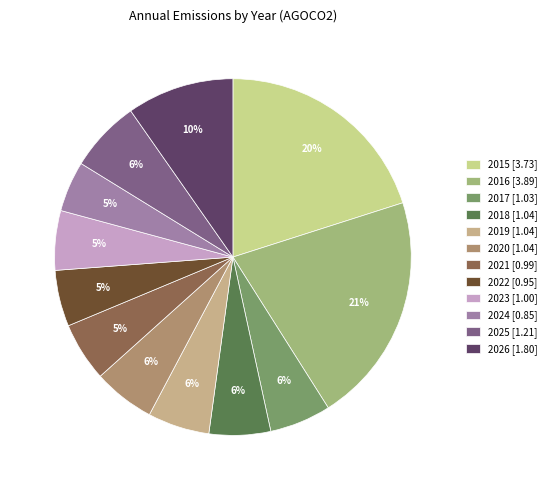

Is it true that 2022 is 1% of the pie?

False